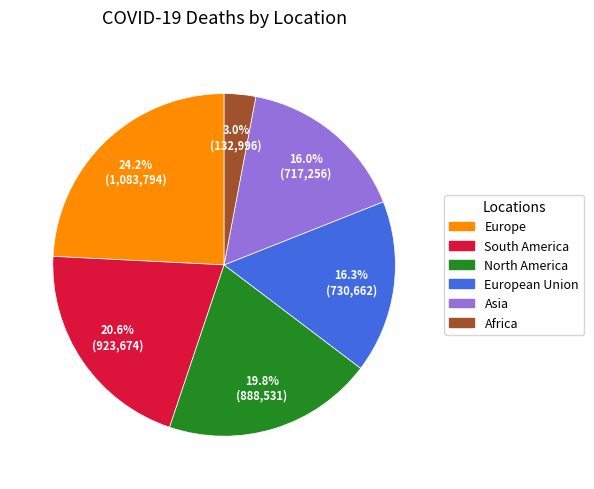

Is there any slice that represents more than half of the pie?

No